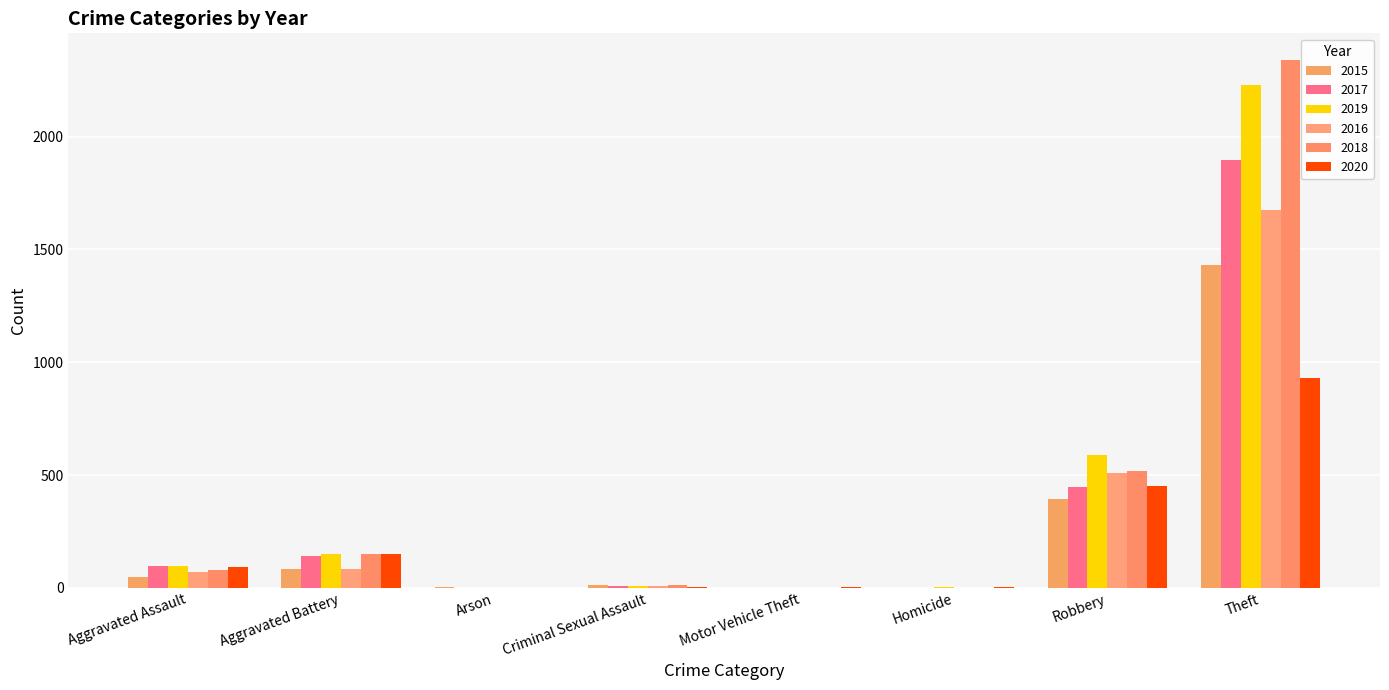

What value does the 2016 series have at Theft, to the nearest 100?

1700